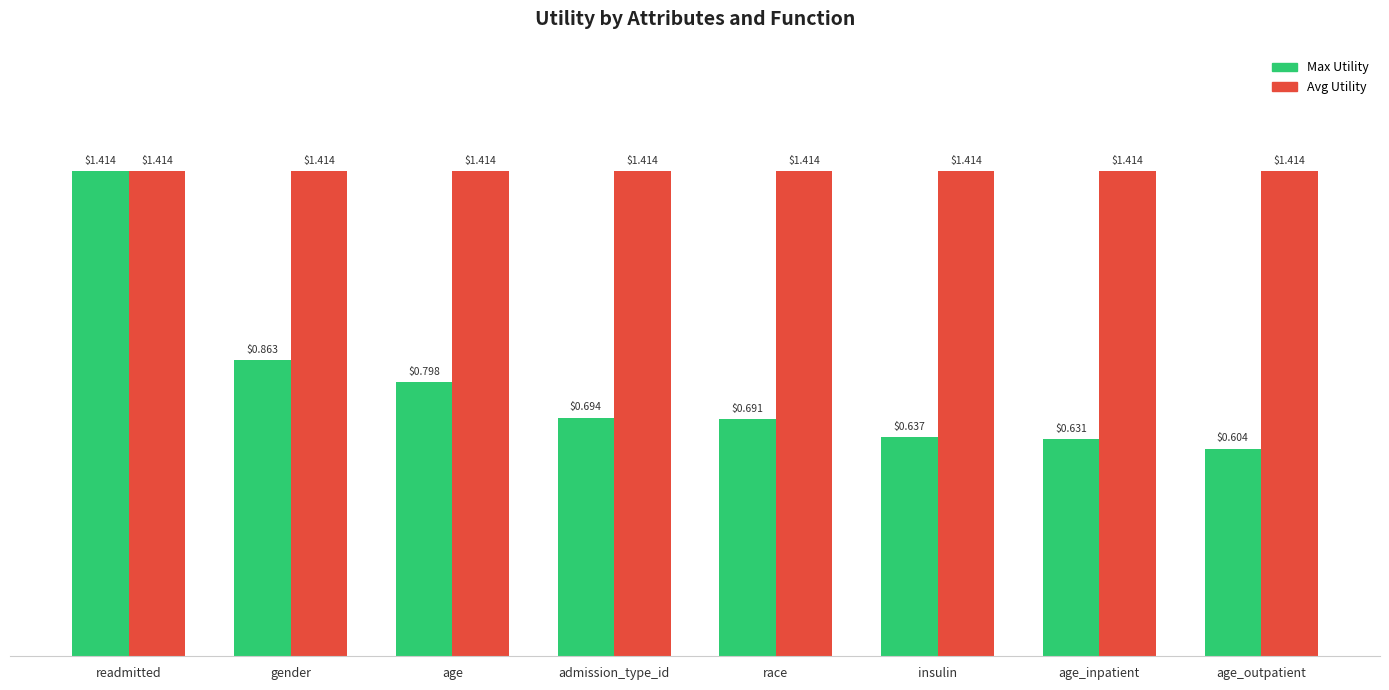

Which label corresponds to the smallest value in the chart?

age_outpatient